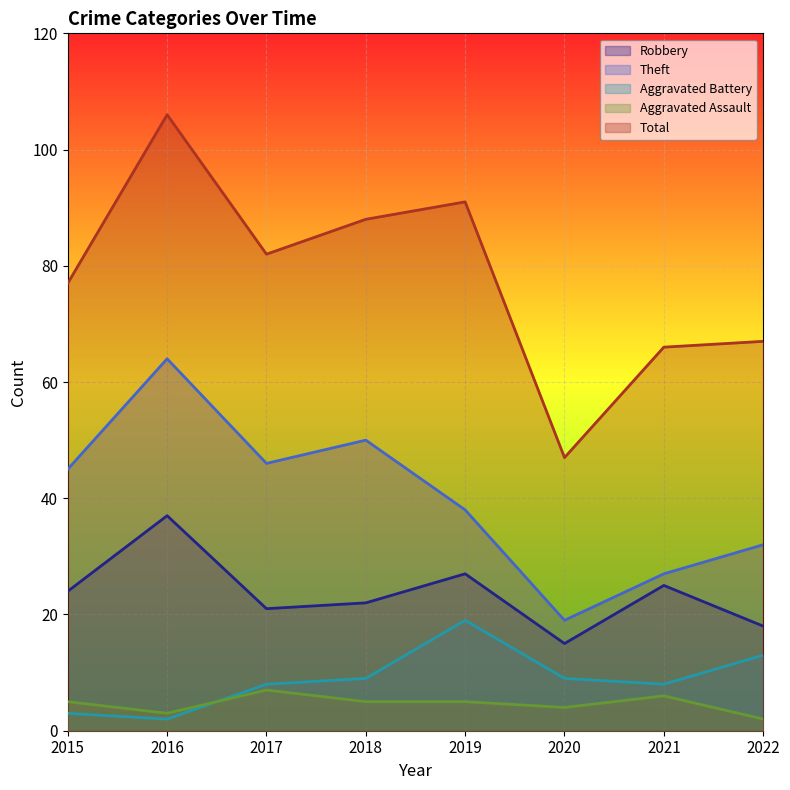

At which label does Aggravated Battery first exceed 9?

2019